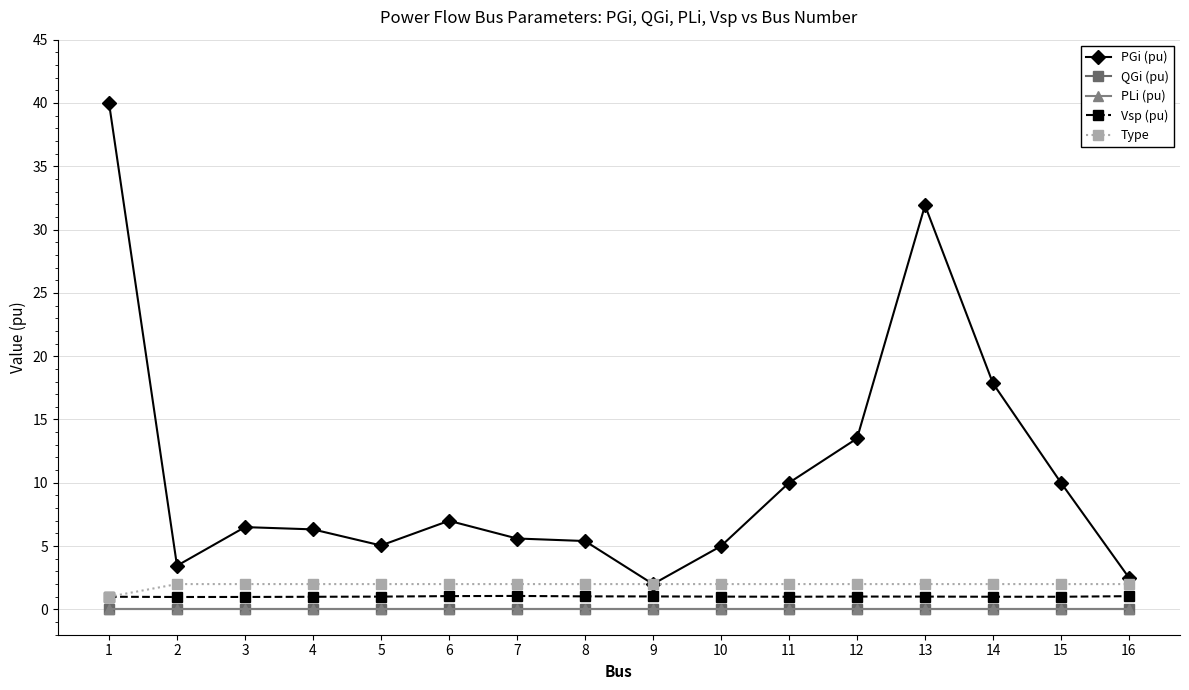

Rank the series by their maximum value, from highest to lowest.

PGi (pu), Type, Vsp (pu), QGi (pu), PLi (pu)